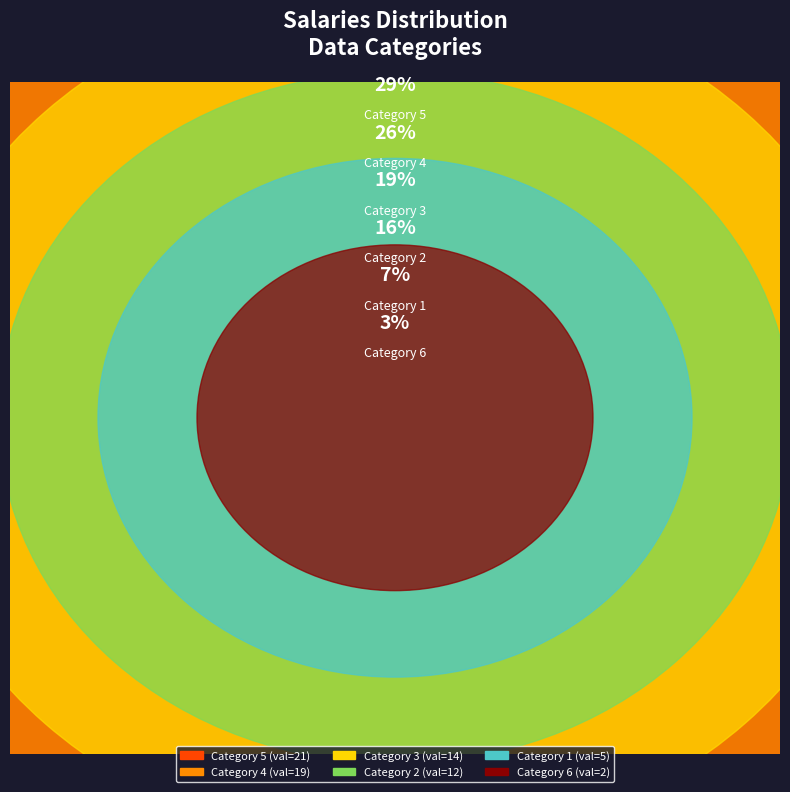

Is 2 the majority of the pie?

No